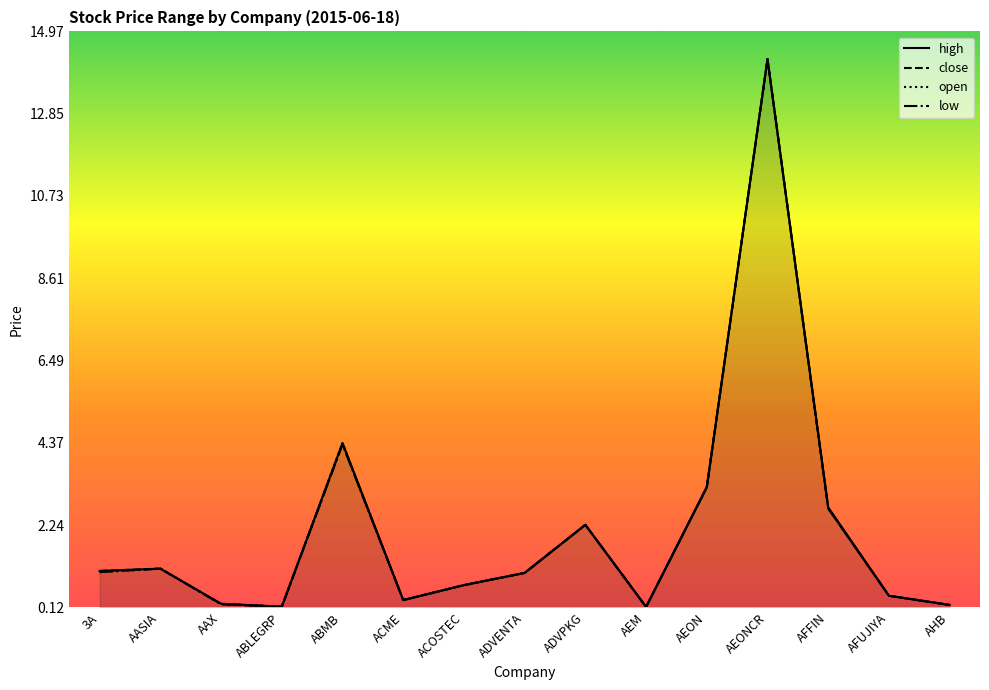

At which label does high reach its minimum?

AEM